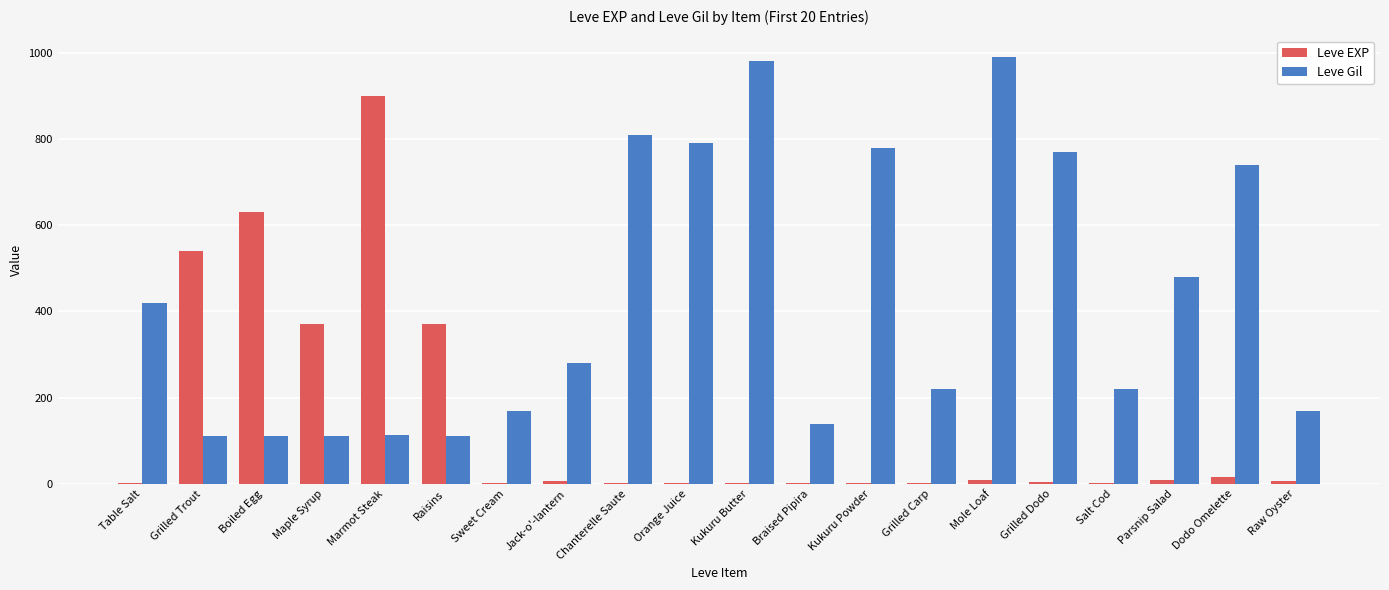

What is the greatest value displayed?

990